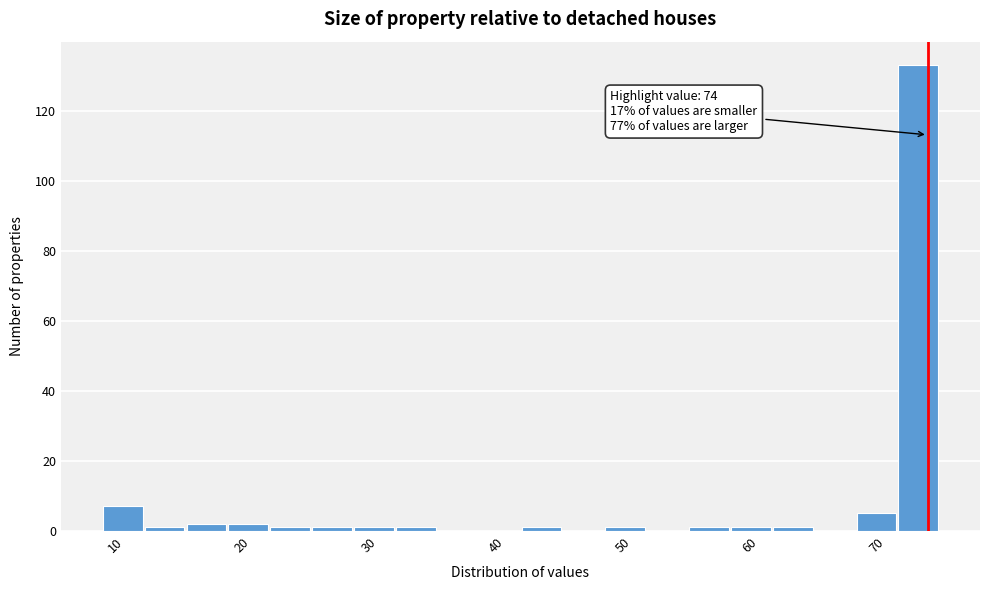

Around what value on the x-axis is the tallest bar? Give the approximate position of its centre, as read against the axis.

73